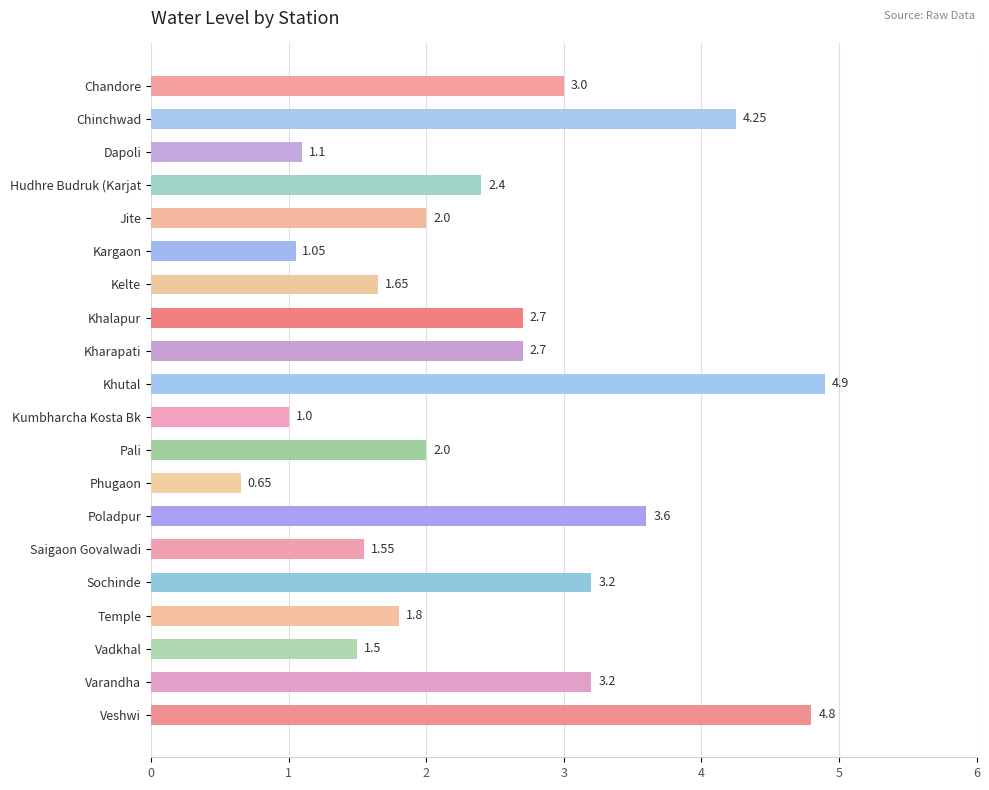

What is the average value?

2.5